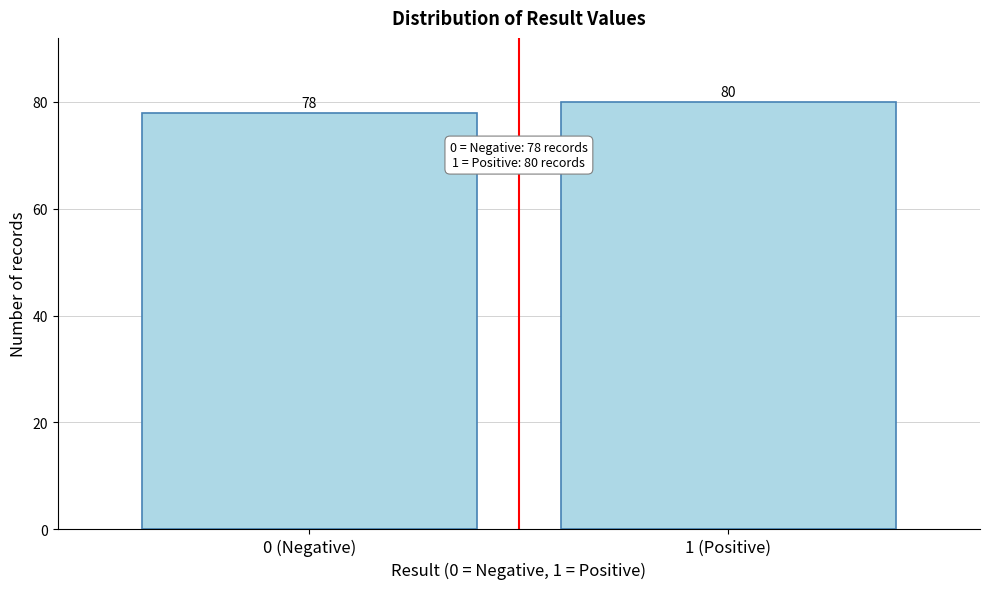

Reading left to right, what are all the values shown in this chart?

0 (Negative)=78	1 (Positive)=80